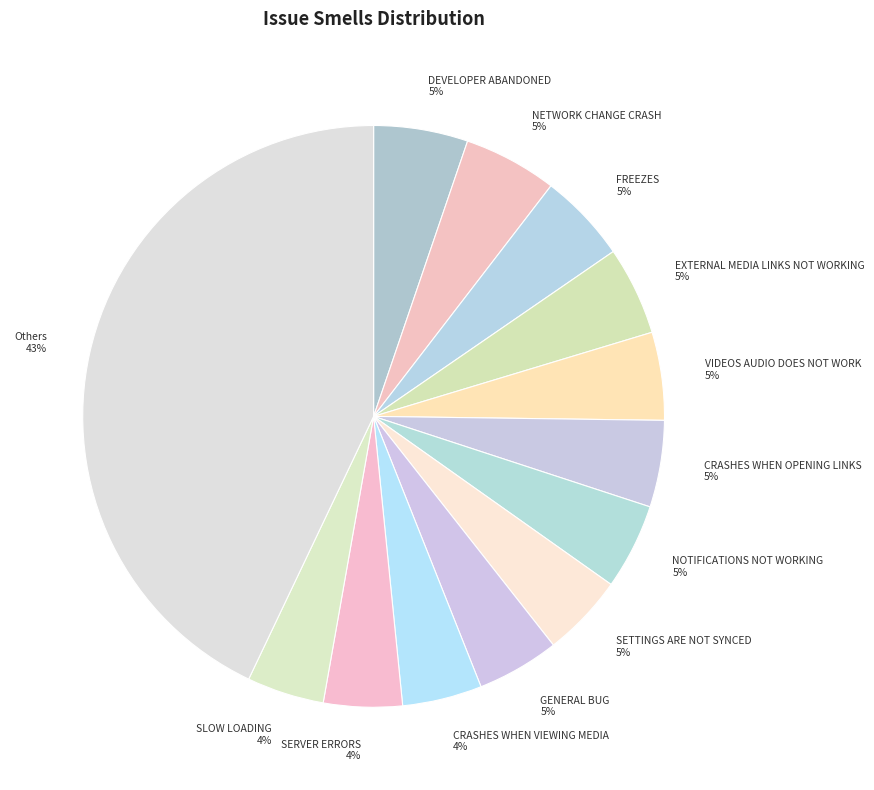

The SETTINGS ARE NOT SYNCED slice represents 5% of the pie. True or false?

True